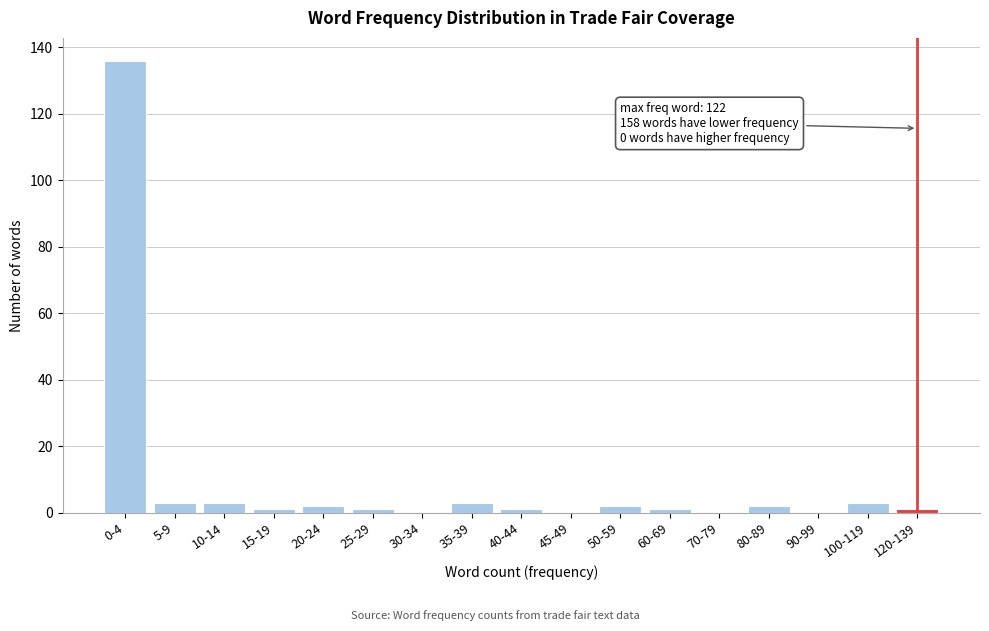

Reading left to right, list all the values displayed in this chart.

0-4=136	5-9=3	10-14=3	15-19=1	20-24=2	25-29=1	30-34=0	35-39=3	40-44=1	45-49=0	50-59=2	60-69=1	70-79=0	80-89=2	90-99=0	100-119=3	120-139=1